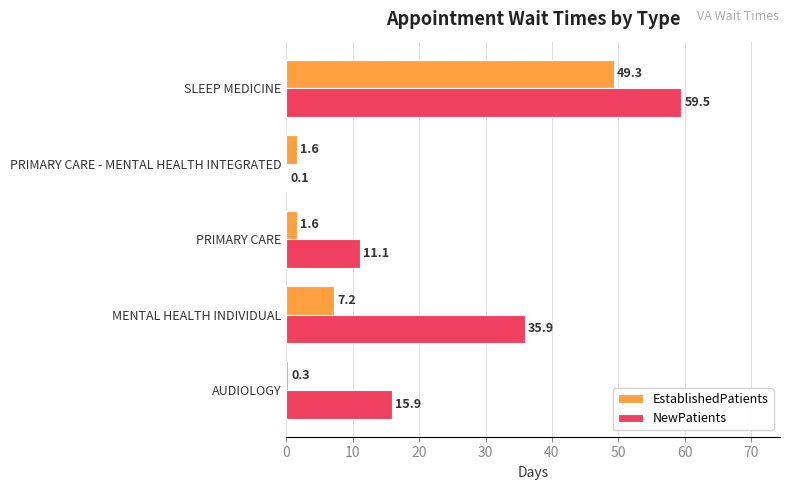

What is the sum of all EstablishedPatients values?

60.0